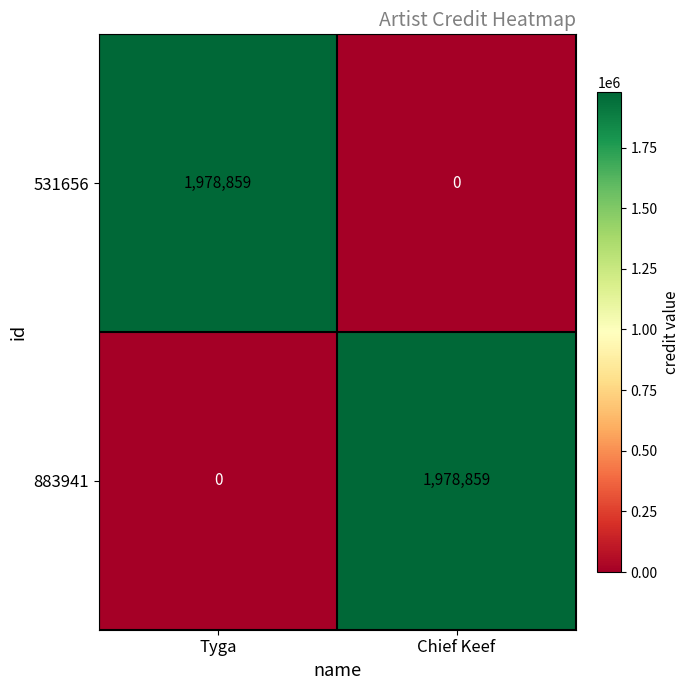

True or false: 883941 has a value of 1978859 at Chief Keef.

True